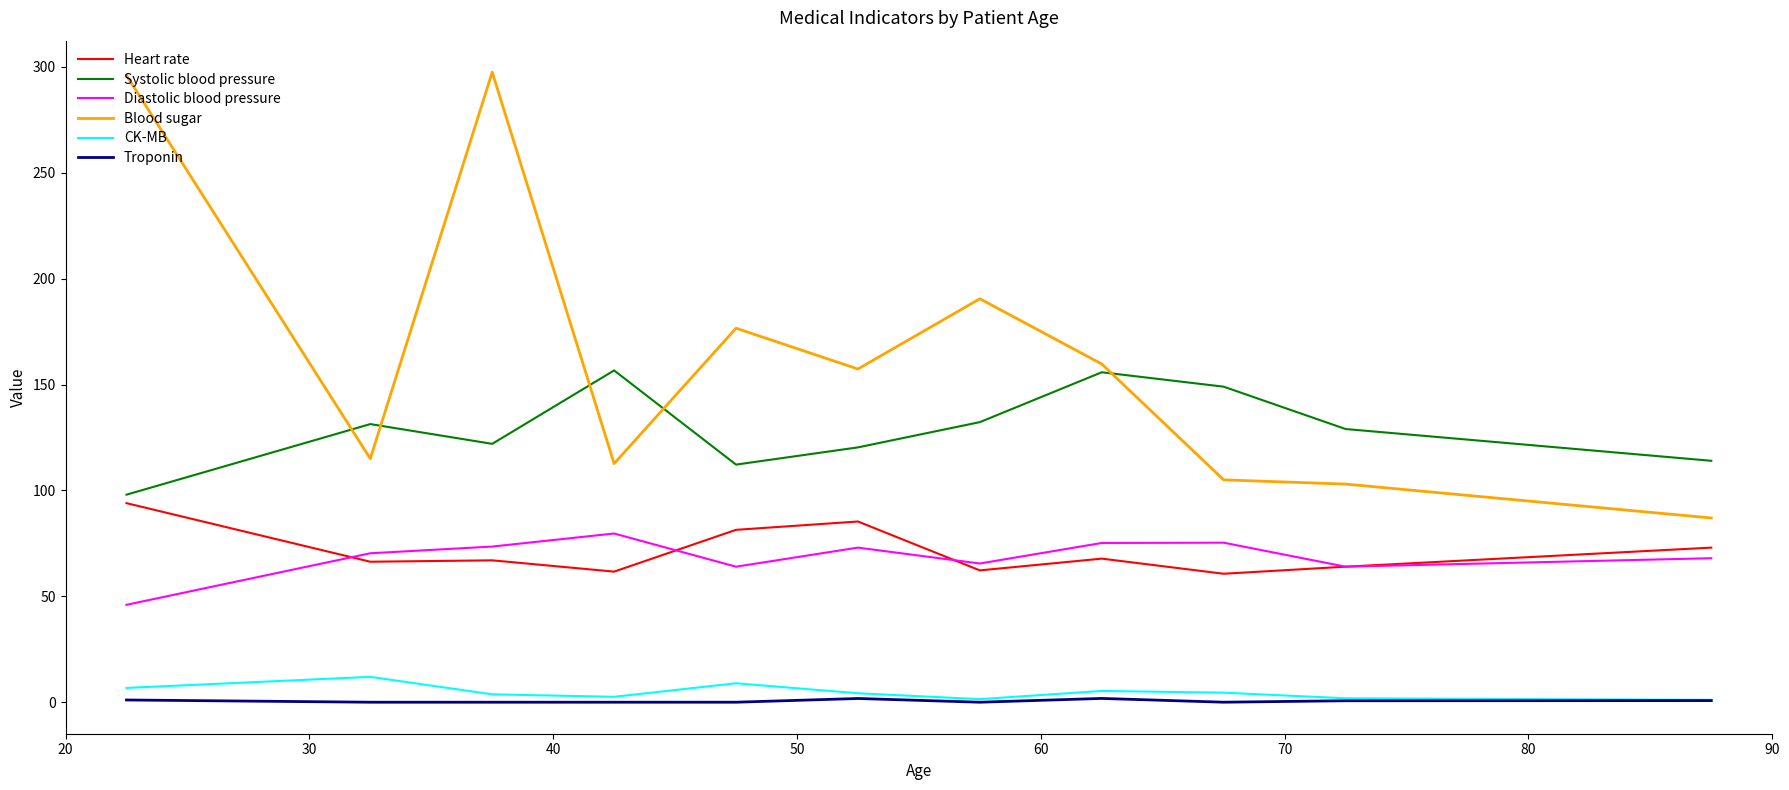

What is the highest value of the Systolic blood pressure series?

156.7